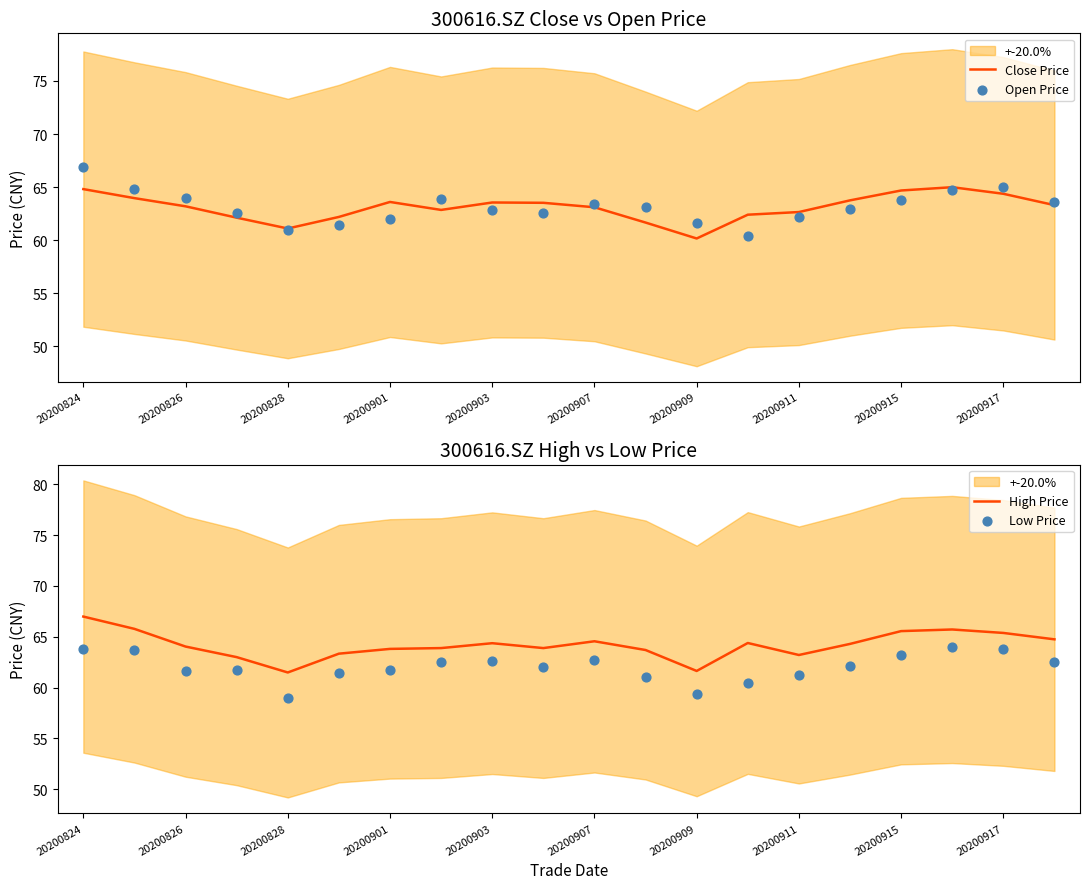

Which series contains the lowest Y value?

Low Price